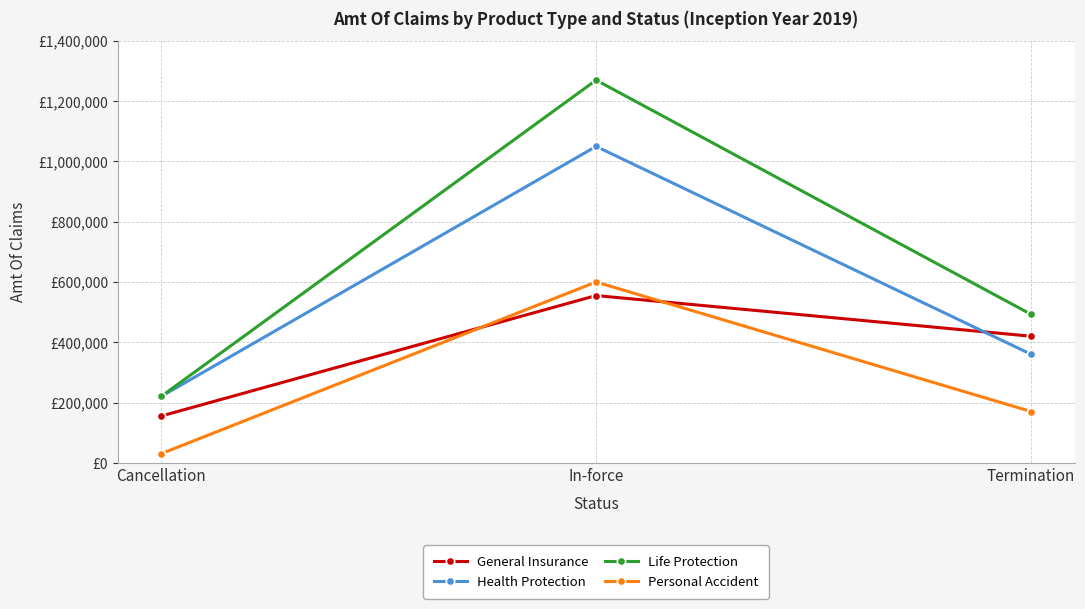

Does the chart have visible grid lines?

Yes